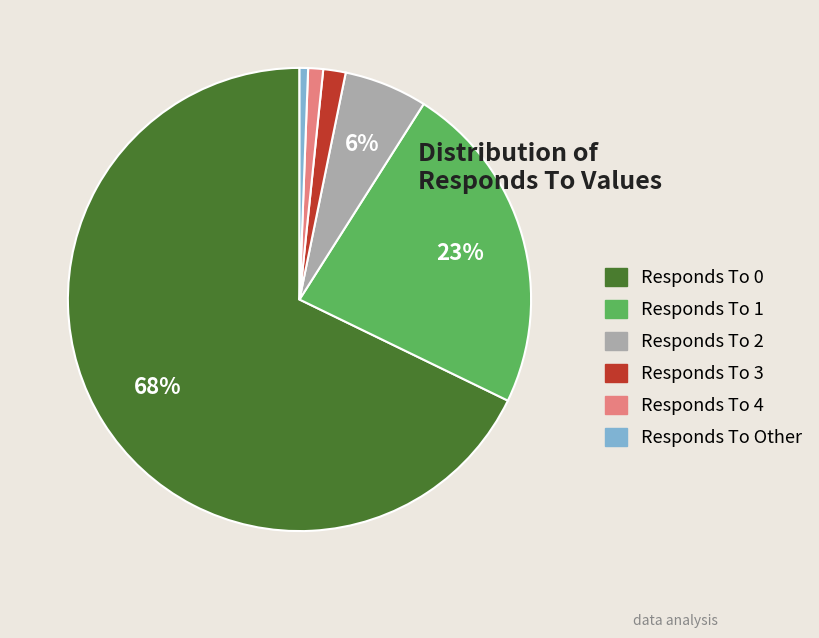

Does any single category account for the majority?

Yes